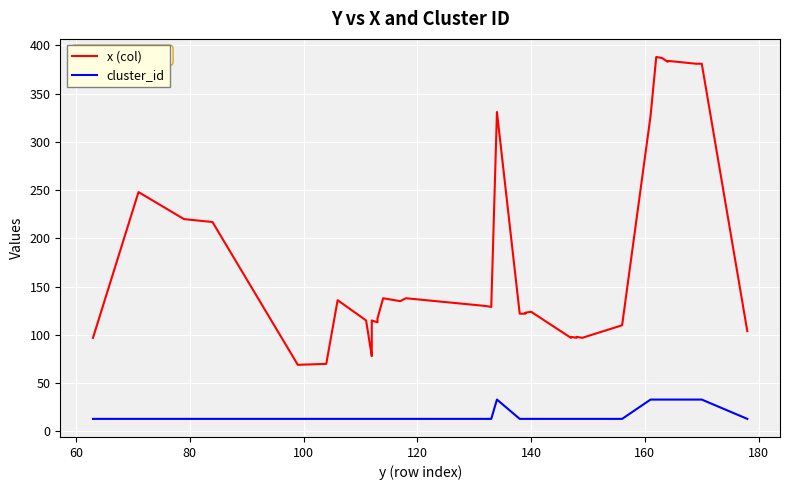

Rank the series by their average value, from highest to lowest.

x (col), cluster_id